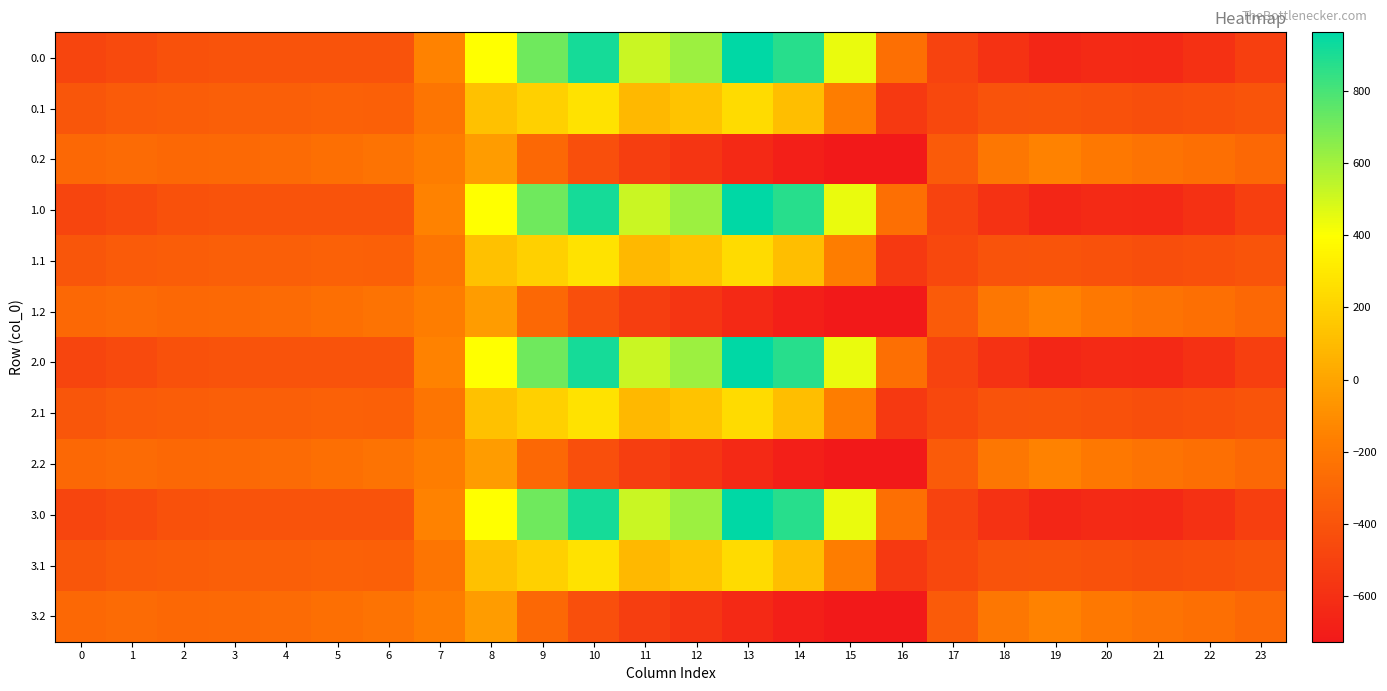

Reading left to right, transcribe all the data shown in this chart.

0.0: 0=-482.0	1=-449.5	2=-410.3	3=-404.4	4=-404.9	5=-403.8	6=-408.0	7=-150.1	8=395.3	9=716.9	10=916.2	11=516.0	12=619.4	13=962.7	14=870.3	15=443.0	16=-250.9	17=-494.8	18=-586.7	19=-649.2	20=-629.9	21=-638.4	22=-592.3	23=-511.3
0.1: 0=-384.6	1=-361.1	2=-347.9	3=-342.7	4=-339.6	5=-325.7	6=-332.2	7=-217.1	8=125.2	9=191.1	10=274.1	11=87.0	12=134.6	13=241.5	14=113.7	15=-173.1	16=-547.3	17=-466.6	18=-405.4	19=-400.2	20=-414.5	21=-432.4	22=-419.9	23=-399.4
0.2: 0=-287.1	1=-272.7	2=-285.5	3=-281.0	4=-274.4	5=-245.0	6=-228.8	7=-176.6	8=-35.3	9=-288.5	10=-423.5	11=-520.6	12=-571.2	13=-640.4	14=-687.4	15=-725.8	16=-726.6	17=-362.4	18=-210.0	19=-151.0	20=-199.2	21=-226.4	22=-247.4	23=-287.5
1.0: 0=-482.0	1=-449.5	2=-410.3	3=-404.4	4=-404.9	5=-403.8	6=-408.0	7=-150.1	8=395.3	9=716.9	10=916.2	11=516.0	12=619.4	13=962.7	14=870.3	15=443.0	16=-250.9	17=-494.8	18=-586.7	19=-649.2	20=-629.9	21=-638.4	22=-592.3	23=-511.3
1.1: 0=-384.6	1=-361.1	2=-347.9	3=-342.7	4=-339.6	5=-325.7	6=-332.2	7=-217.1	8=125.2	9=191.1	10=274.1	11=87.0	12=134.6	13=241.5	14=113.7	15=-173.1	16=-547.3	17=-466.6	18=-405.4	19=-400.2	20=-414.5	21=-432.4	22=-419.9	23=-399.4
1.2: 0=-287.1	1=-272.7	2=-285.5	3=-281.0	4=-274.4	5=-245.0	6=-228.8	7=-176.6	8=-35.3	9=-288.5	10=-423.5	11=-520.6	12=-571.2	13=-640.4	14=-687.4	15=-725.8	16=-726.6	17=-362.4	18=-210.0	19=-151.0	20=-199.2	21=-226.4	22=-247.4	23=-287.5
2.0: 0=-482.0	1=-449.5	2=-410.3	3=-404.4	4=-404.9	5=-403.8	6=-408.0	7=-150.1	8=395.3	9=716.9	10=916.2	11=516.0	12=619.4	13=962.7	14=870.3	15=443.0	16=-250.9	17=-494.8	18=-586.7	19=-649.2	20=-629.9	21=-638.4	22=-592.3	23=-511.3
2.1: 0=-384.6	1=-361.1	2=-347.9	3=-342.7	4=-339.6	5=-325.7	6=-332.2	7=-217.1	8=125.2	9=191.1	10=274.1	11=87.0	12=134.6	13=241.5	14=113.7	15=-173.1	16=-547.3	17=-466.6	18=-405.4	19=-400.2	20=-414.5	21=-432.4	22=-419.9	23=-399.4
2.2: 0=-287.1	1=-272.7	2=-285.5	3=-281.0	4=-274.4	5=-245.0	6=-228.8	7=-176.6	8=-35.3	9=-288.5	10=-423.5	11=-520.6	12=-571.2	13=-640.4	14=-687.4	15=-725.8	16=-726.6	17=-362.4	18=-210.0	19=-151.0	20=-199.2	21=-226.4	22=-247.4	23=-287.5
3.0: 0=-482.0	1=-449.5	2=-410.3	3=-404.4	4=-404.9	5=-403.8	6=-408.0	7=-150.1	8=395.3	9=716.9	10=916.2	11=516.0	12=619.4	13=962.7	14=870.3	15=443.0	16=-250.9	17=-494.8	18=-586.7	19=-649.2	20=-629.9	21=-638.4	22=-592.3	23=-511.3
3.1: 0=-384.6	1=-361.1	2=-347.9	3=-342.7	4=-339.6	5=-325.7	6=-332.2	7=-217.1	8=125.2	9=191.1	10=274.1	11=87.0	12=134.6	13=241.5	14=113.7	15=-173.1	16=-547.3	17=-466.6	18=-405.4	19=-400.2	20=-414.5	21=-432.4	22=-419.9	23=-399.4
3.2: 0=-287.1	1=-272.7	2=-285.5	3=-281.0	4=-274.4	5=-245.0	6=-228.8	7=-176.6	8=-35.3	9=-288.5	10=-423.5	11=-520.6	12=-571.2	13=-640.4	14=-687.4	15=-725.8	16=-726.6	17=-362.4	18=-210.0	19=-151.0	20=-199.2	21=-226.4	22=-247.4	23=-287.5